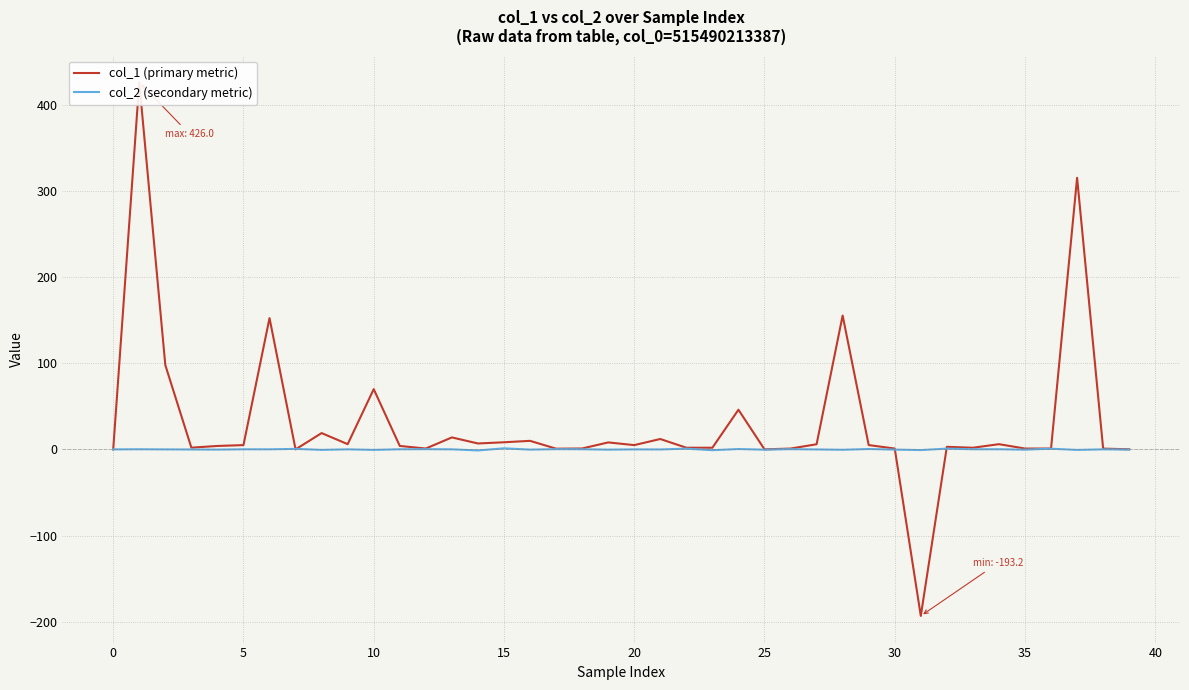

True or false: col_1 (primary metric) has more than 2 interior local peaks.

True